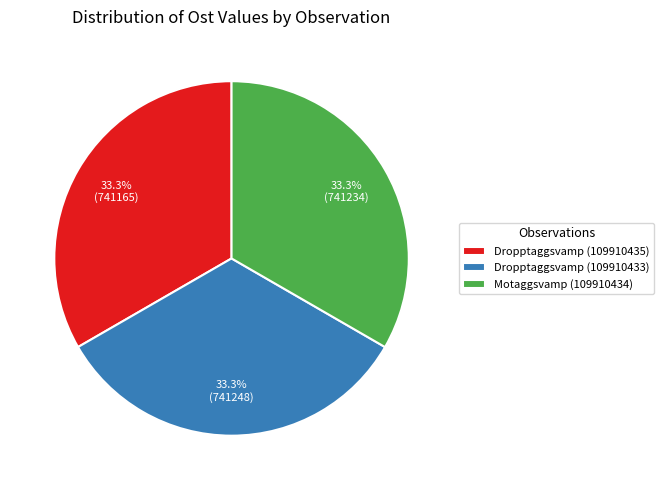

Does Dropptaggsvamp (109910433) account for over 50% of the chart?

No